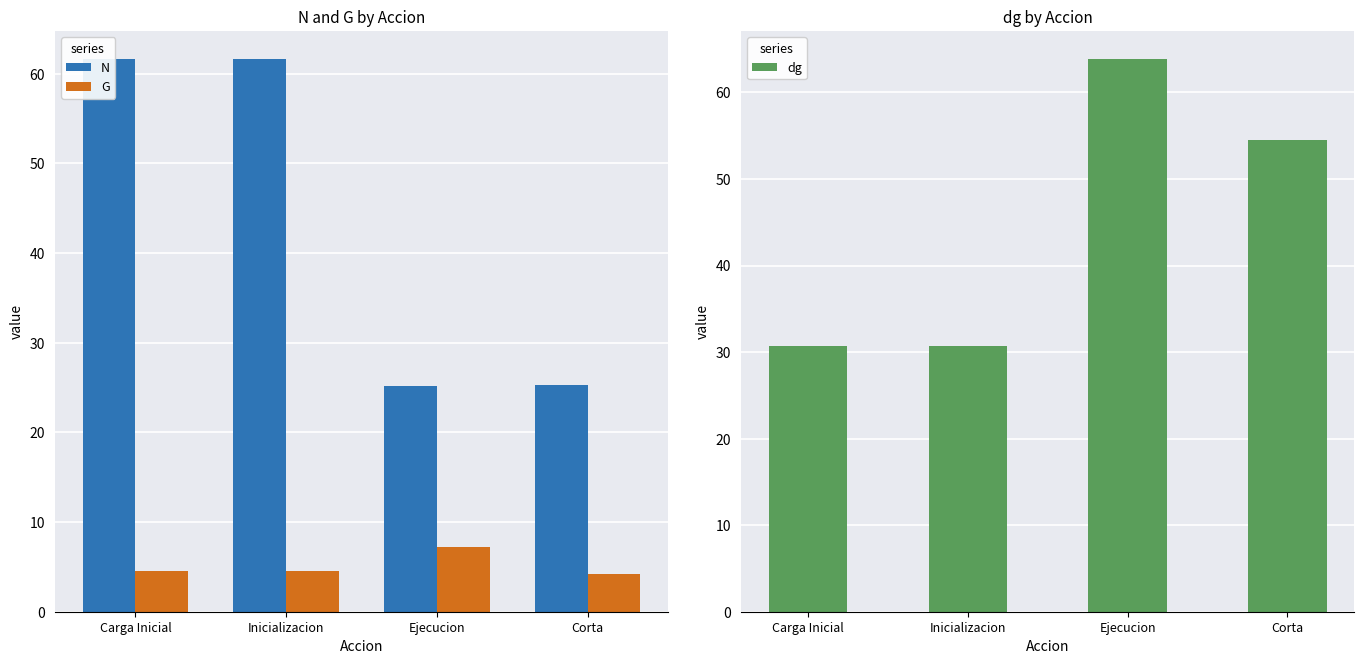

What is the label of the 4th bar from the right?

Carga Inicial